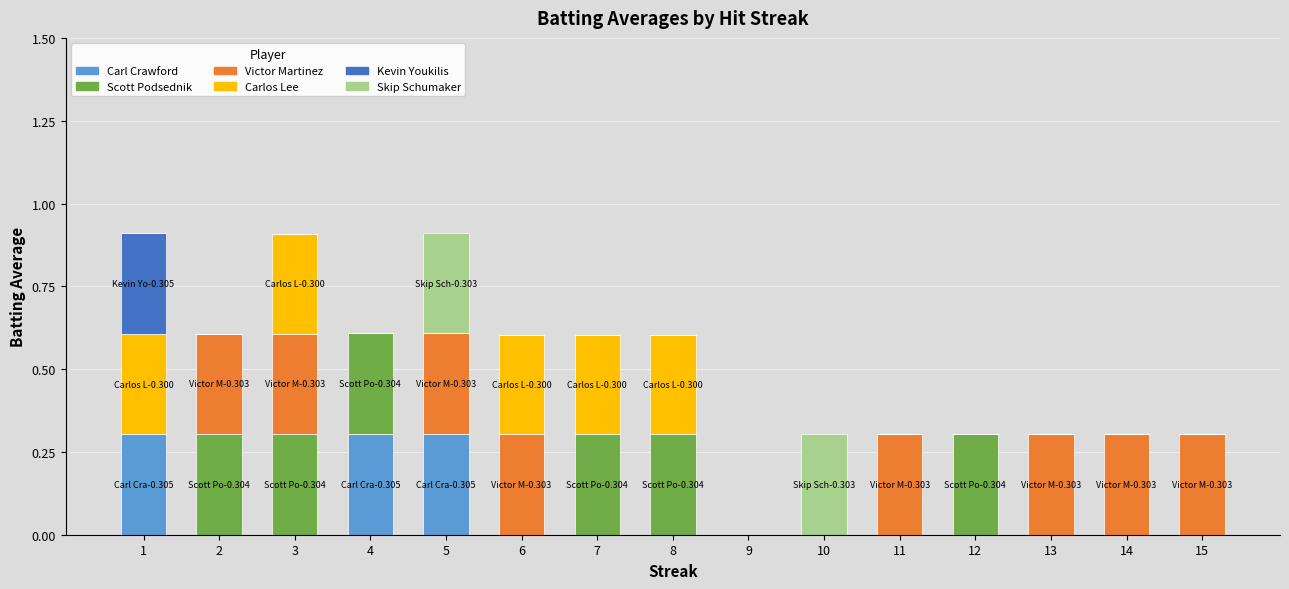

Count the number of categories in the chart.

15